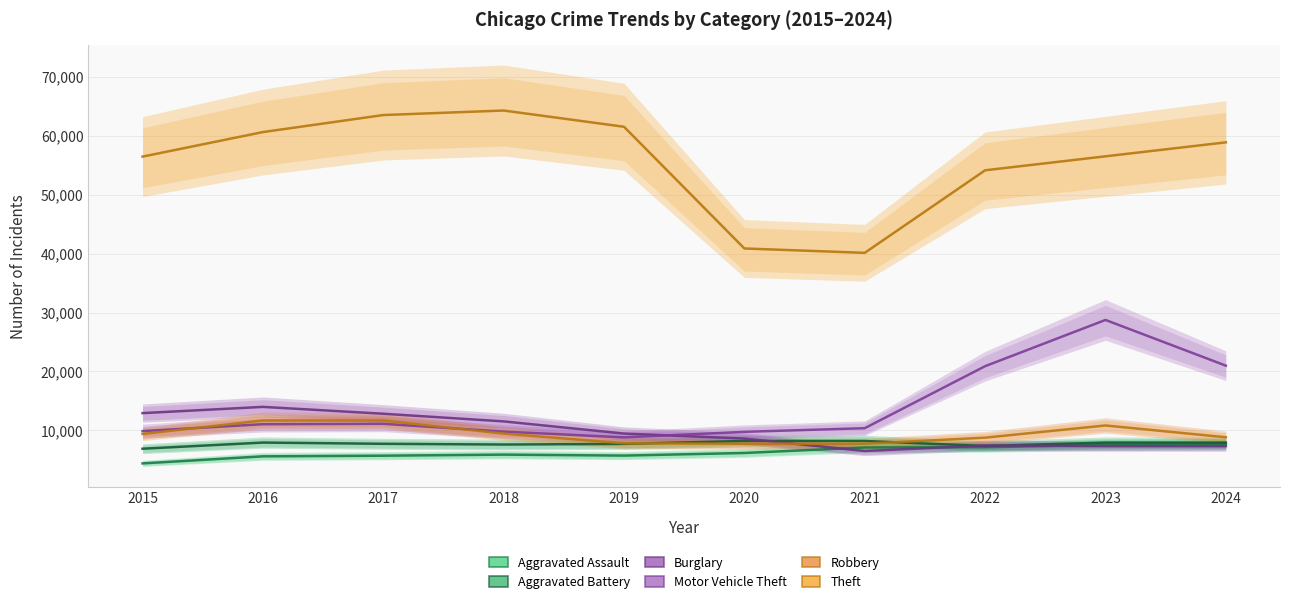

What is the maximum value for Aggravated Assault?

7671